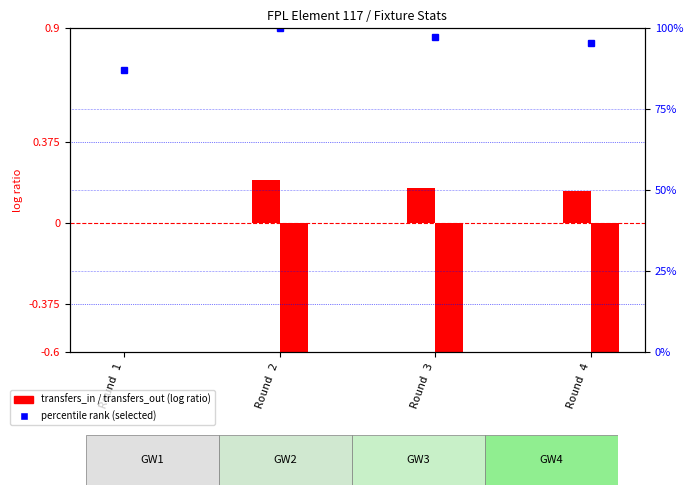

Where does the percentile rank (selected) series first go above 97?

Round 2